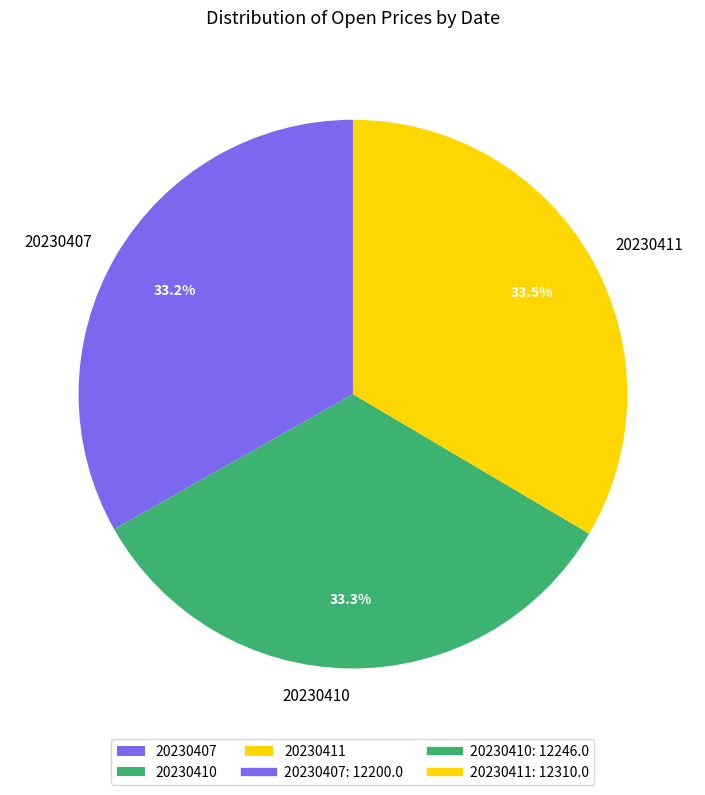

Does 20230407 account for over 50% of the chart?

No